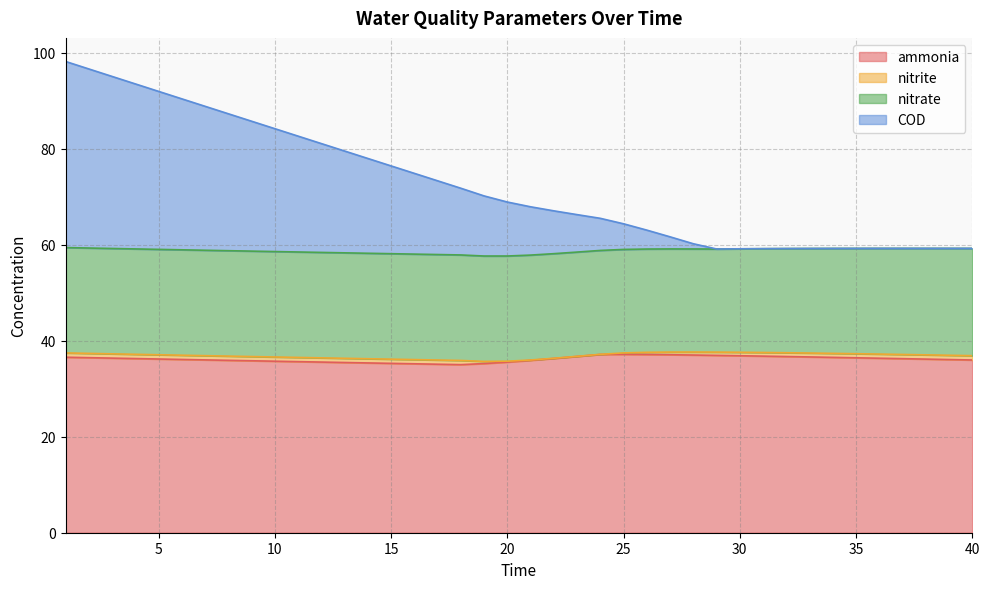

The COD series shows 59.1 at 30. True or false?

True